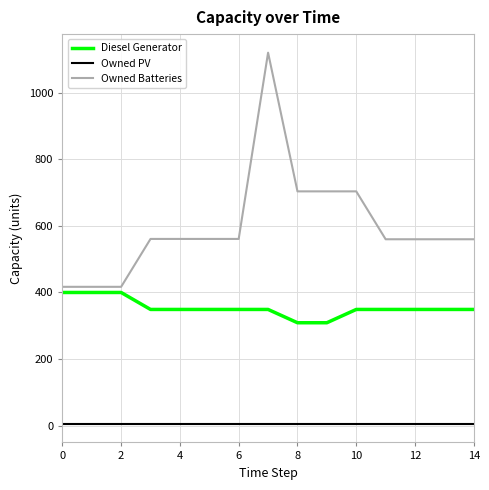

Which series has the largest total across all categories?

Owned Batteries